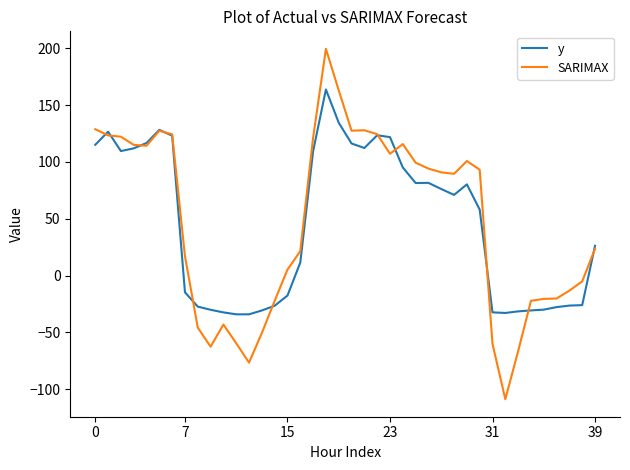

Which series has the widest spread of values?

SARIMAX